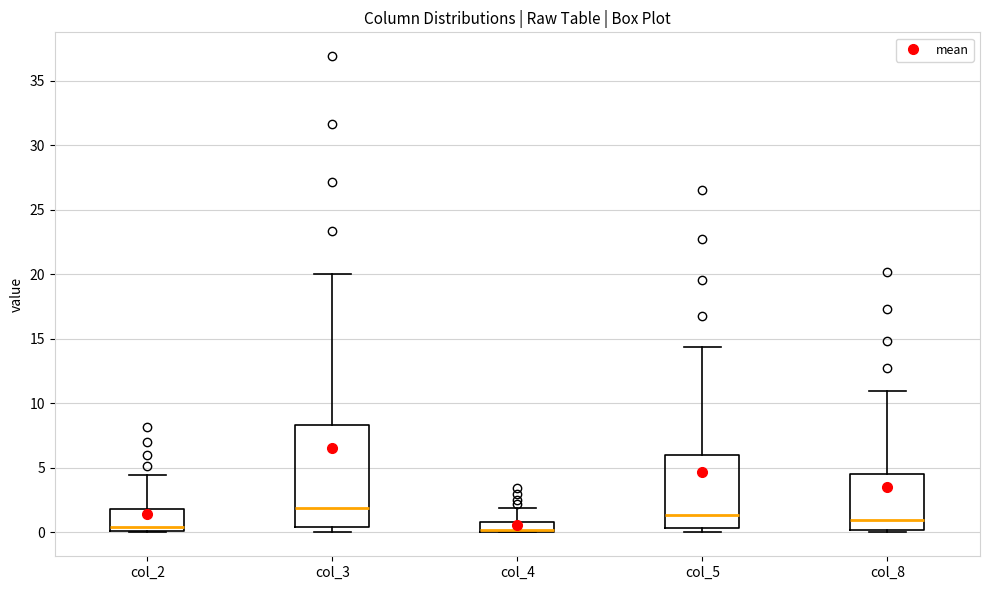

Which box is the tallest, from its lower edge to its upper edge?

col_3